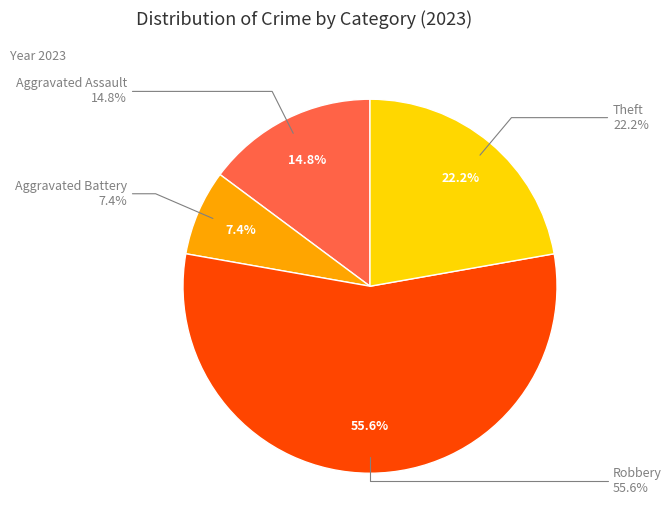

Is it true that Aggravated Assault is 15% of the pie?

True